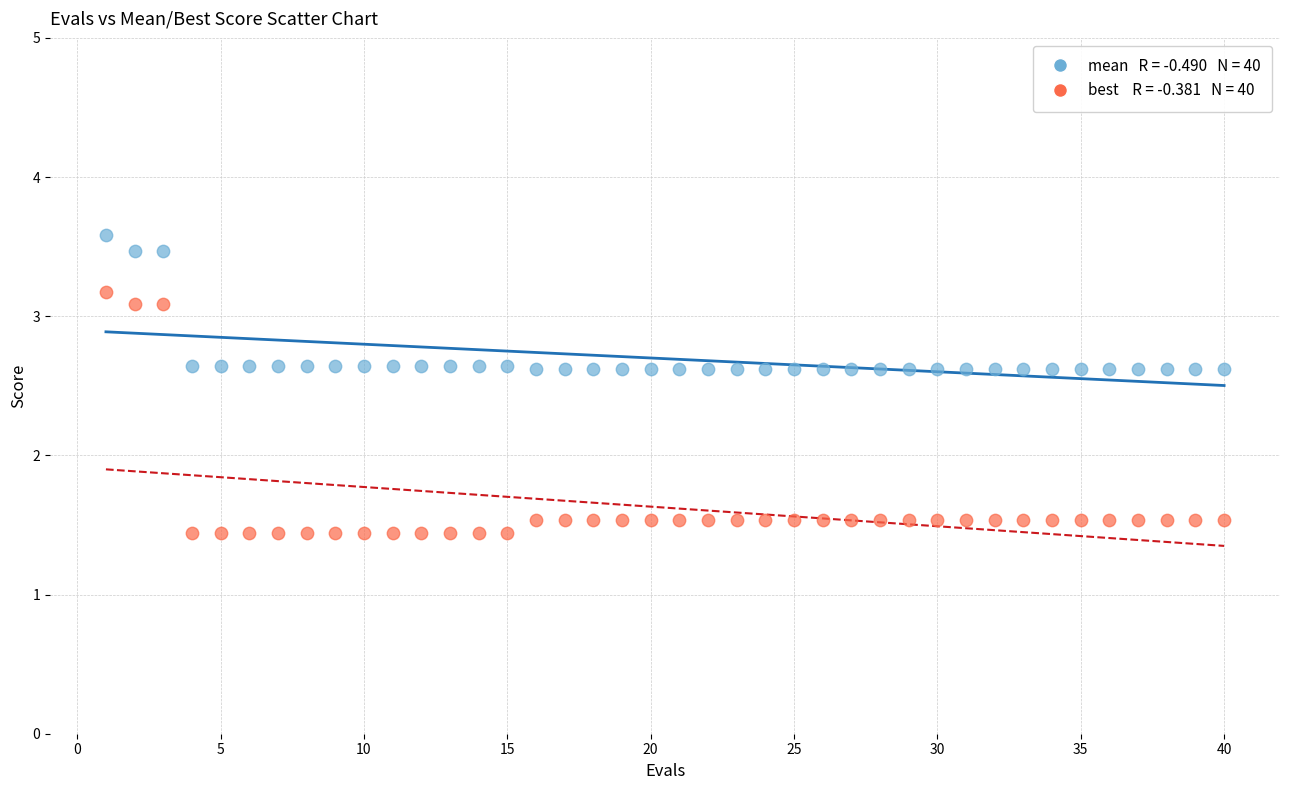

Across all data points, what is the range of X values (max minus min)?

39.0